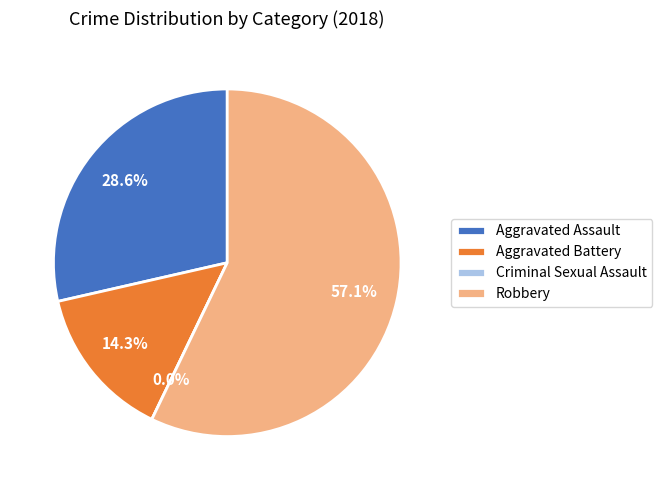

Which category accounts for the majority?

Robbery